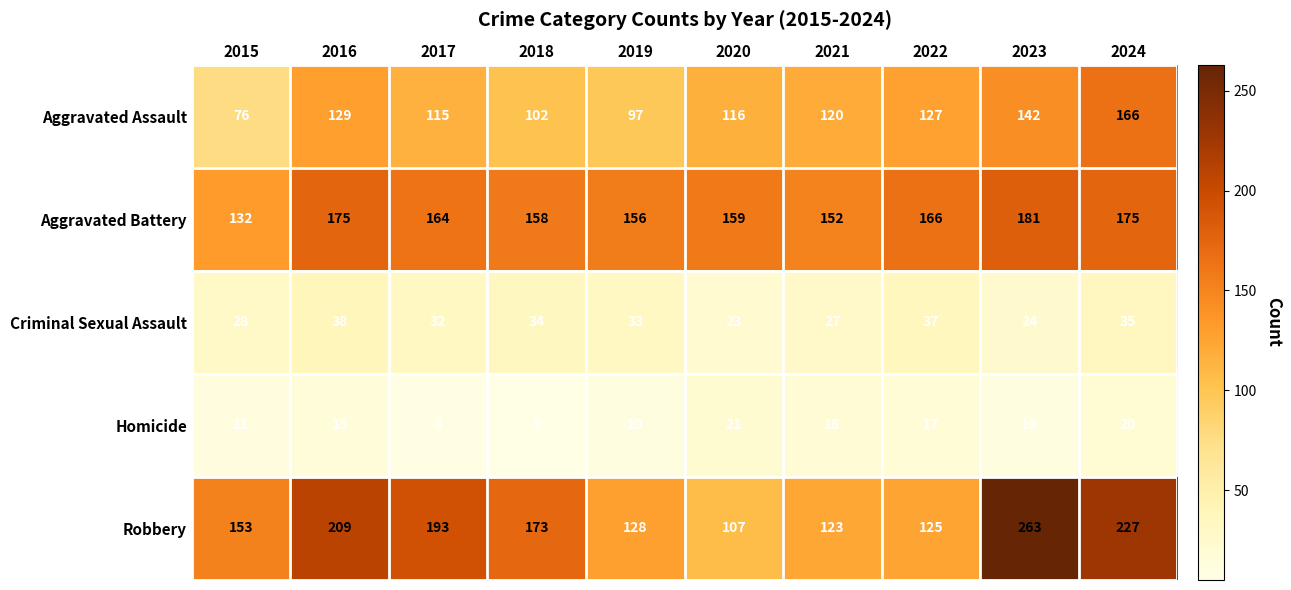

What is the difference between the highest and lowest values at 2019?

146